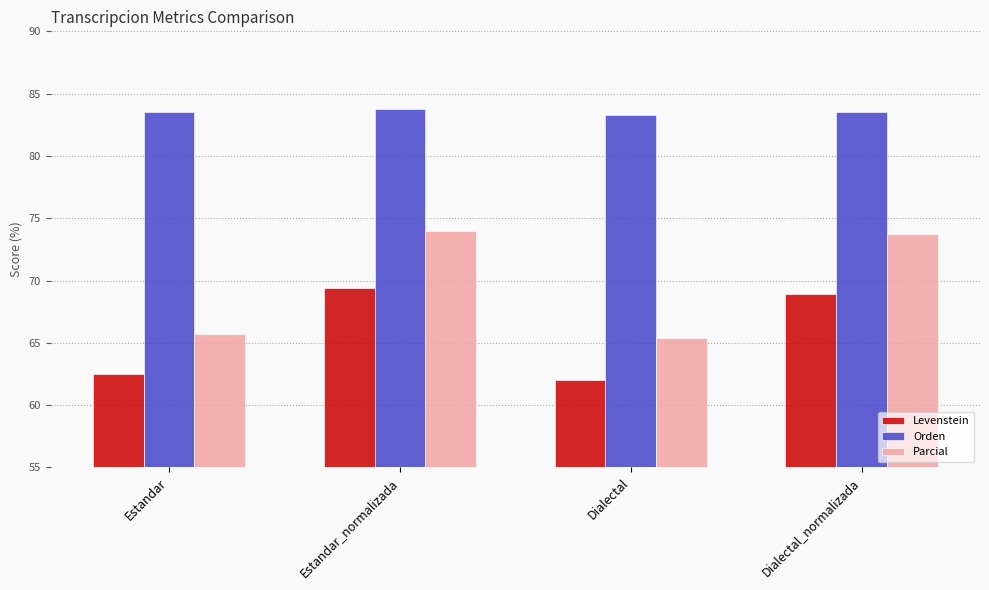

What is the total value across all series at Estandar_normalizada?

227.2